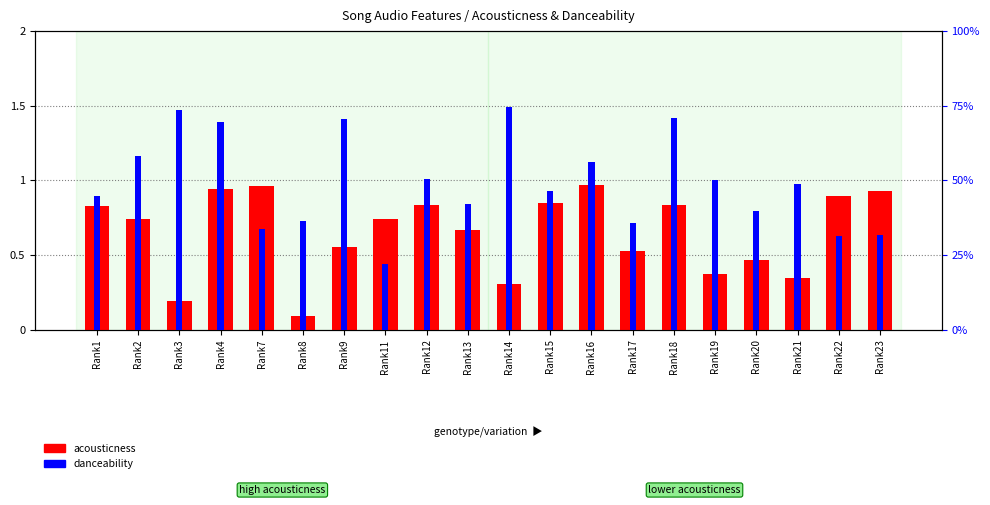

What is the greatest value displayed?

1.0